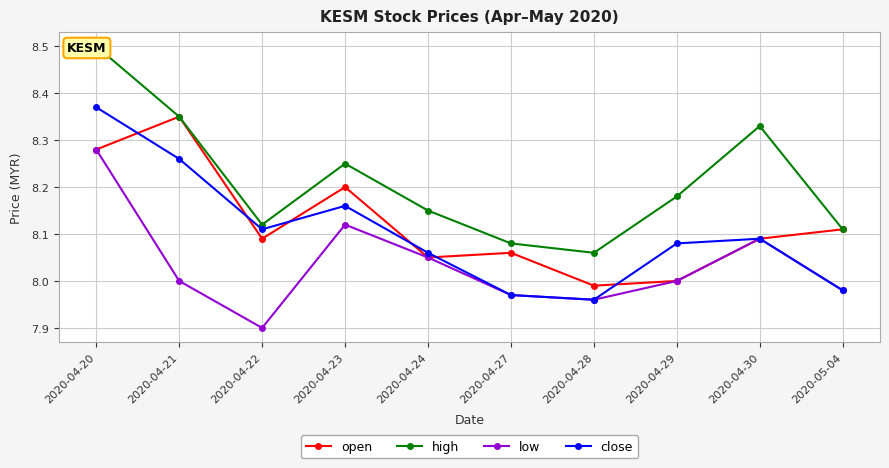

Reading left to right, list all the values displayed in this chart.

open: 2020-04-20=8.3	2020-04-21=8.3	2020-04-22=8.1	2020-04-23=8.2	2020-04-24=8.1	2020-04-27=8.1	2020-04-28=8.0	2020-04-29=8.0	2020-04-30=8.1	2020-05-04=8.1
high: 2020-04-20=8.5	2020-04-21=8.3	2020-04-22=8.1	2020-04-23=8.2	2020-04-24=8.2	2020-04-27=8.1	2020-04-28=8.1	2020-04-29=8.2	2020-04-30=8.3	2020-05-04=8.1
low: 2020-04-20=8.3	2020-04-21=8.0	2020-04-22=7.9	2020-04-23=8.1	2020-04-24=8.1	2020-04-27=8.0	2020-04-28=8.0	2020-04-29=8.0	2020-04-30=8.1	2020-05-04=8.0
close: 2020-04-20=8.4	2020-04-21=8.3	2020-04-22=8.1	2020-04-23=8.2	2020-04-24=8.1	2020-04-27=8.0	2020-04-28=8.0	2020-04-29=8.1	2020-04-30=8.1	2020-05-04=8.0